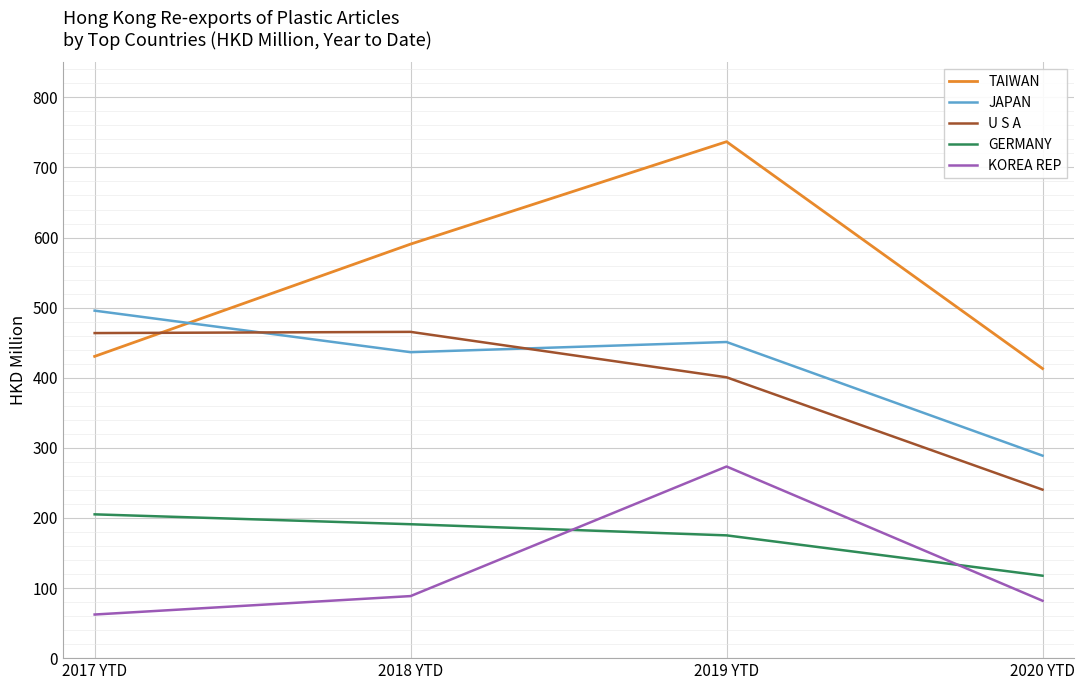

What are all the series names shown in the legend?

TAIWAN, JAPAN, U S A, GERMANY, KOREA REP